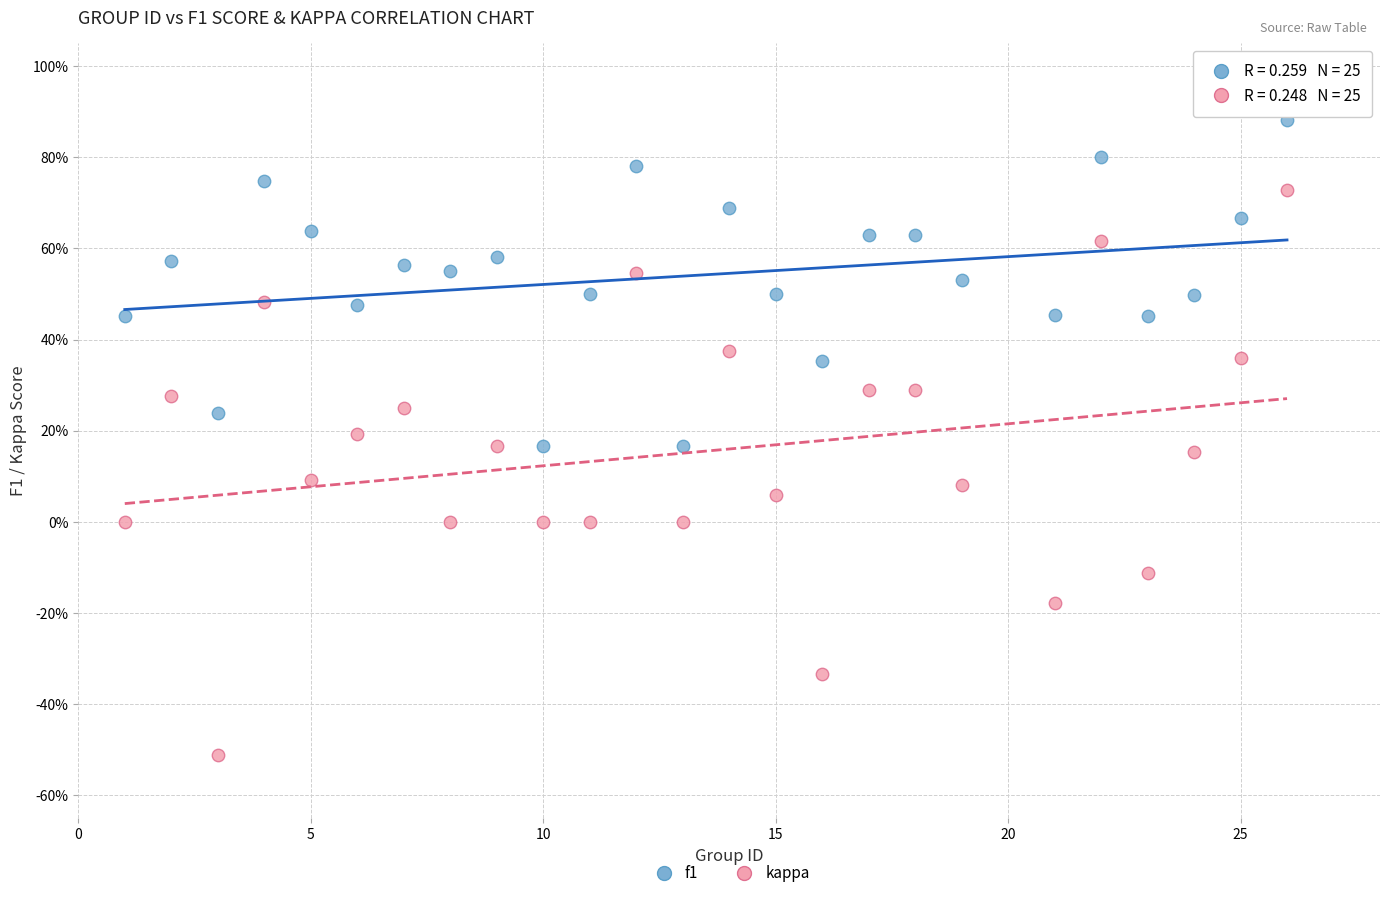

Which series reaches the minimum Y coordinate?

kappa